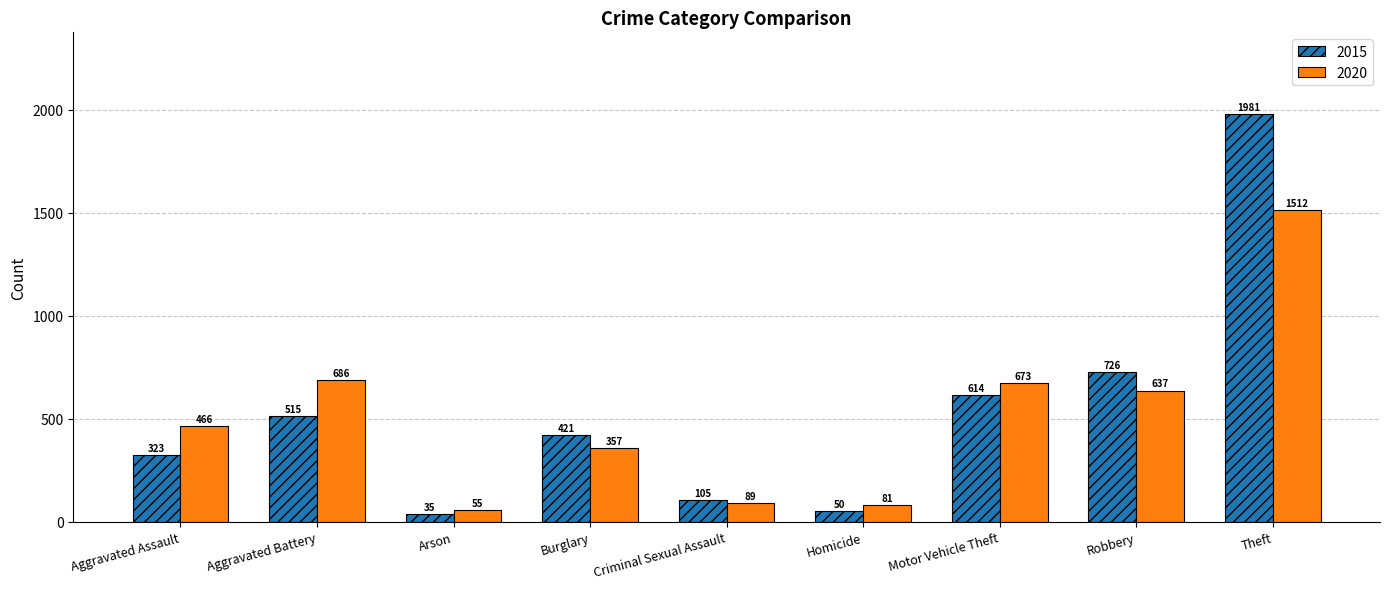

Read the 2015 value at Robbery, to the nearest 100.

700